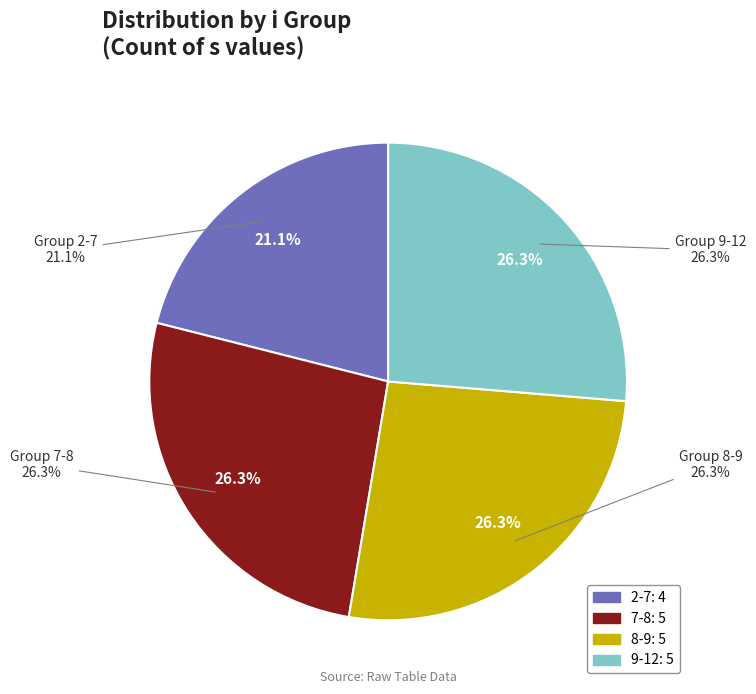

Rank the categories by value from lowest to highest.

2-7, 7-8, 8-9, 9-12